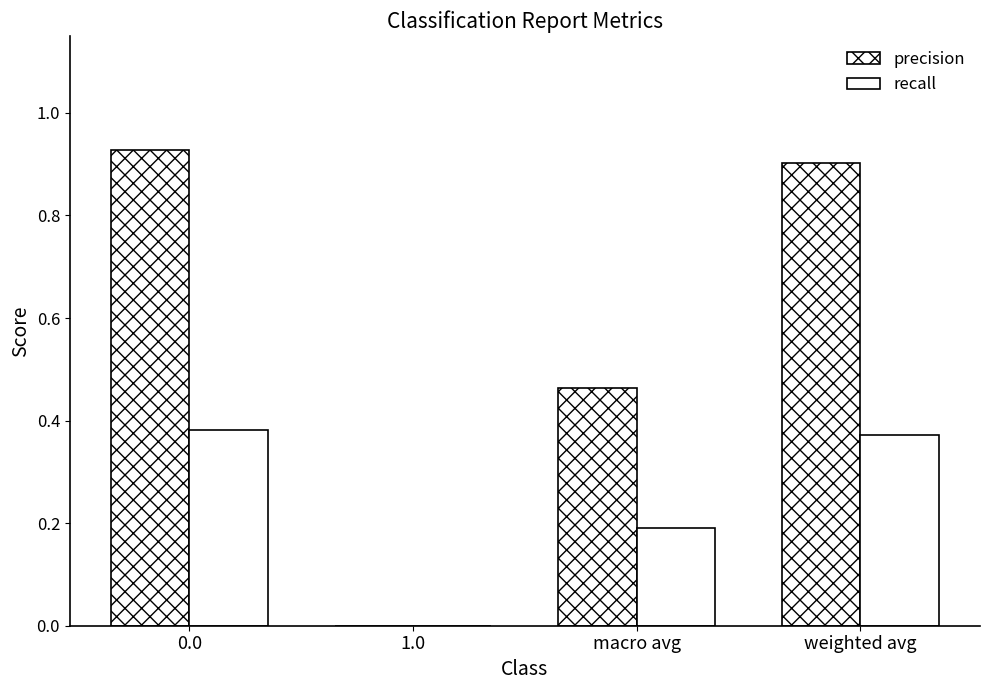

Reading left to right, transcribe all the data shown in this chart.

precision: 0.0=0.9	1.0=0.0	macro avg=0.5	weighted avg=0.9
recall: 0.0=0.4	1.0=0.0	macro avg=0.2	weighted avg=0.4